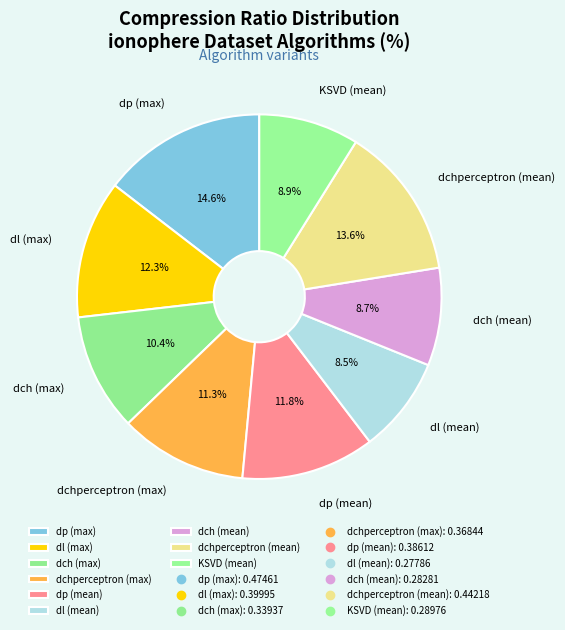

To the nearest percent, what is the difference between the dchperceptron (max) and dl (max) slice percentages?

1%